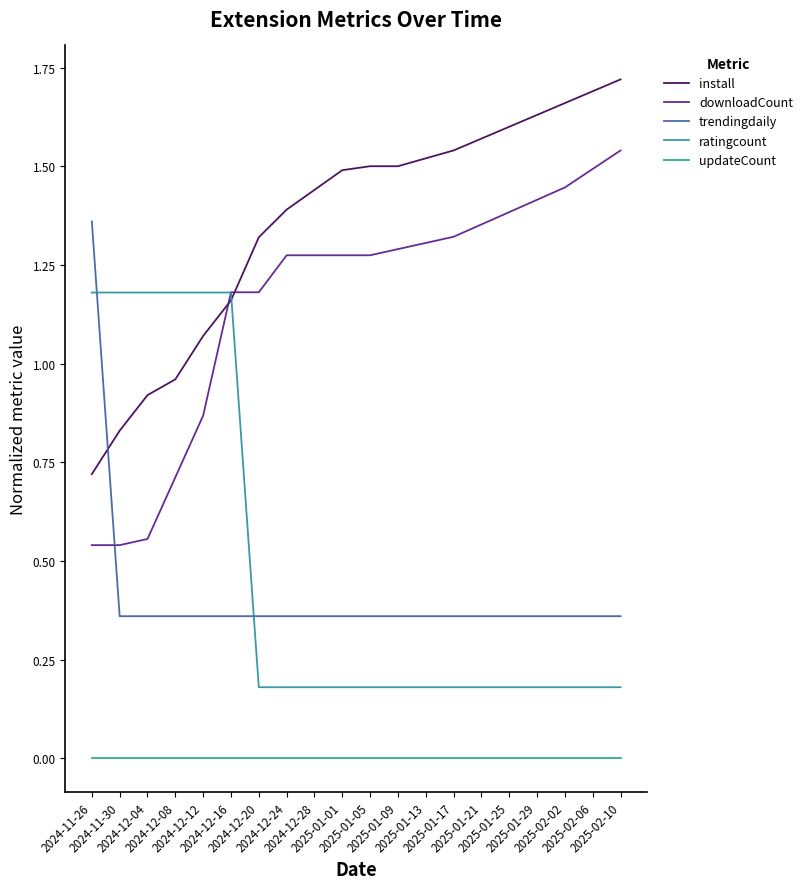

At how many categories does at least one series exceed 1?

20